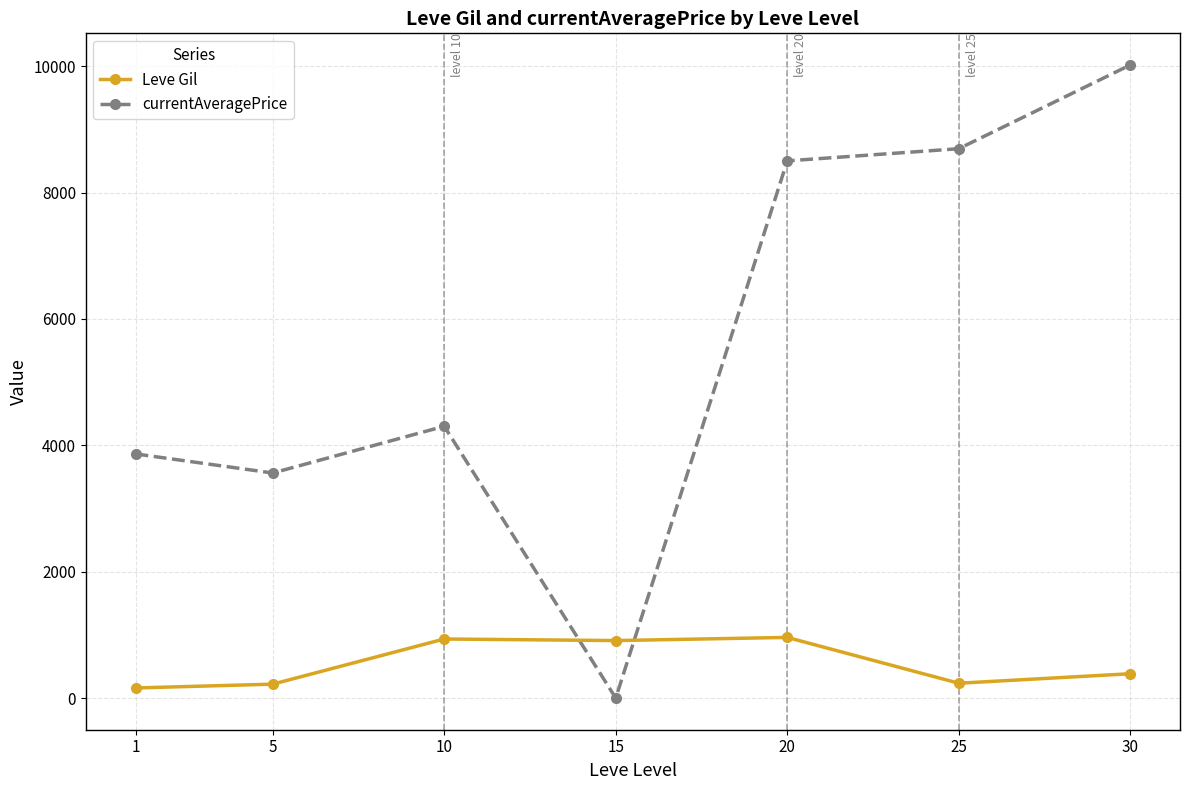

What is the difference between the maximum and second lowest values in the Leve Gil series?

740.0